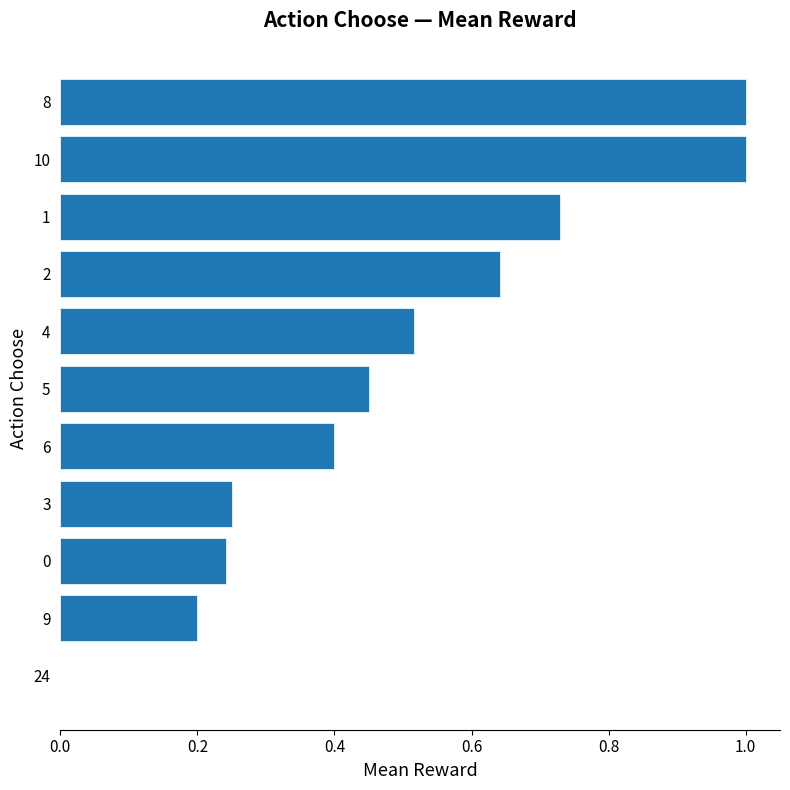

Count the values in the range 0 to 1.

11